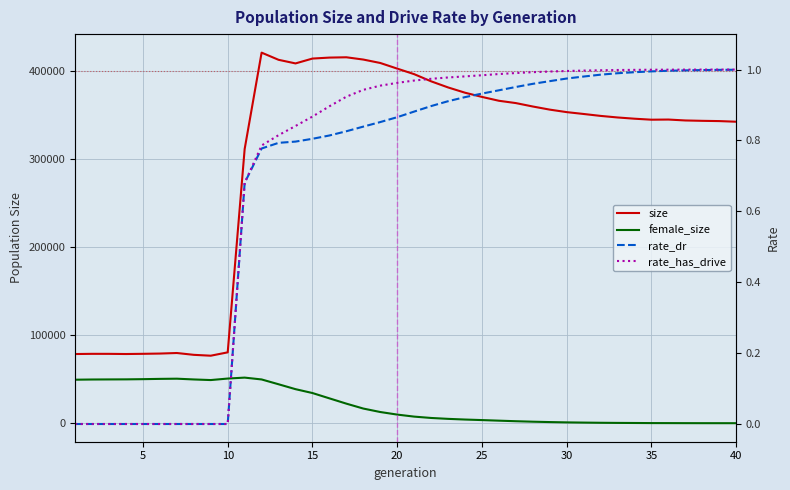

Count the number of categories in the chart.

40